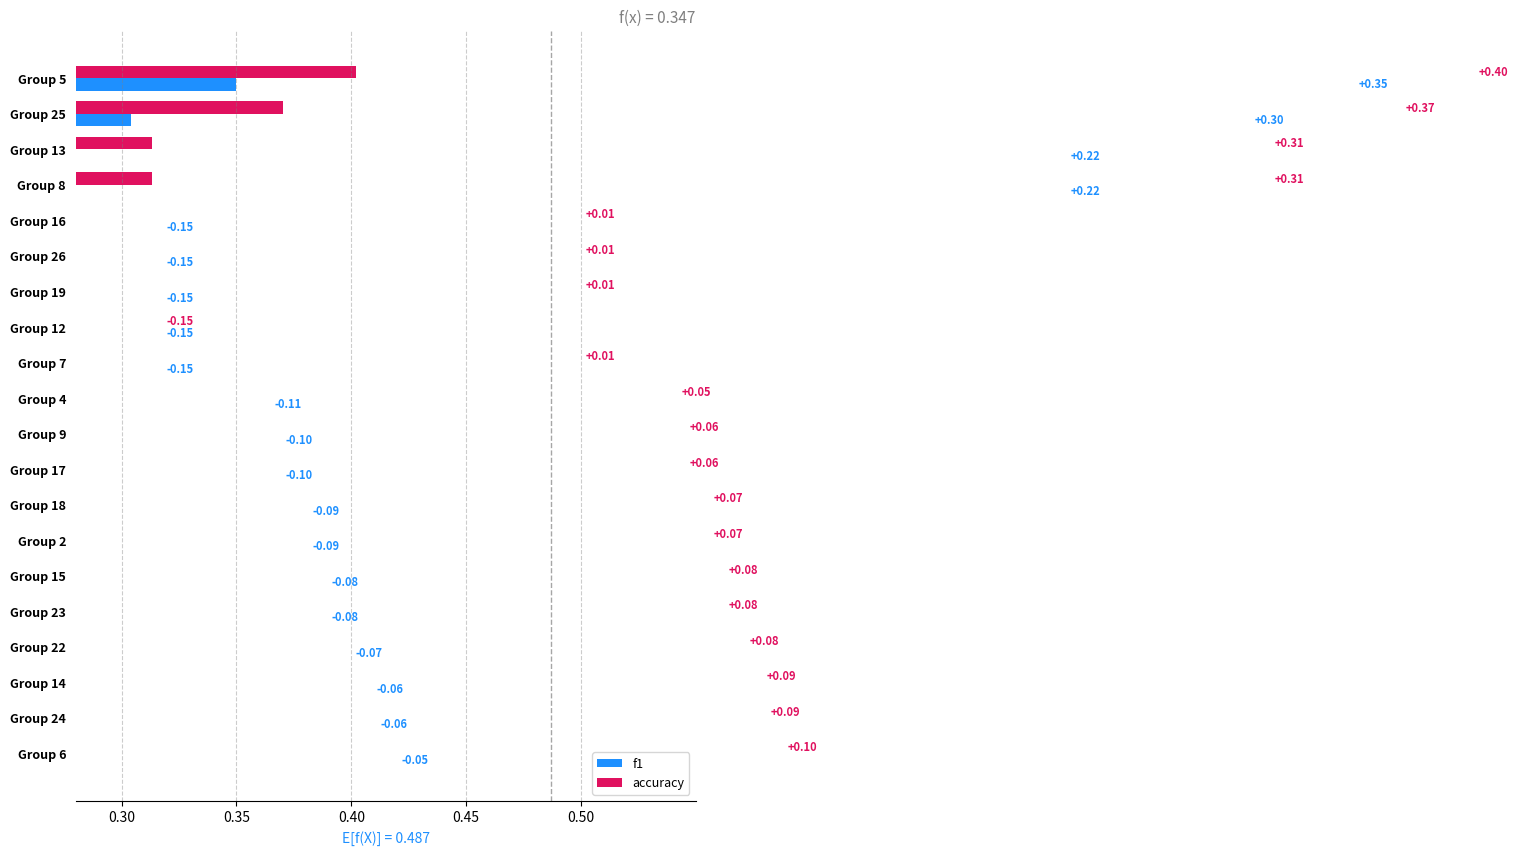

The accuracy series shows 0.1 at Group 24. True or false?

True